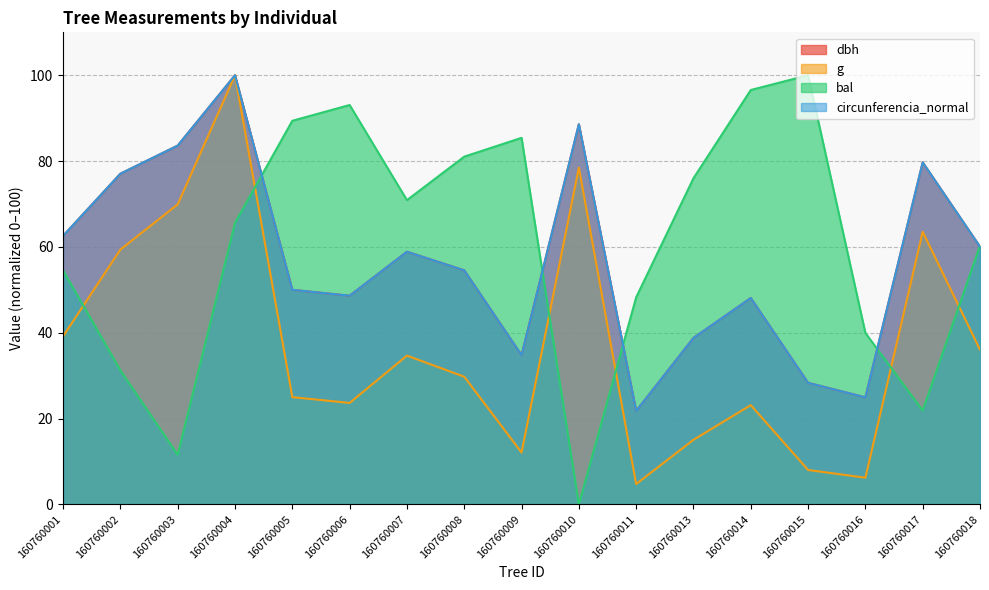

What is the highest value of the g series?

100.0